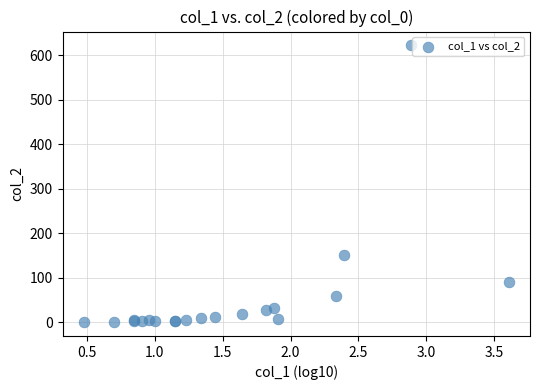

What Y value in the scatter plot is closest to 311?

151